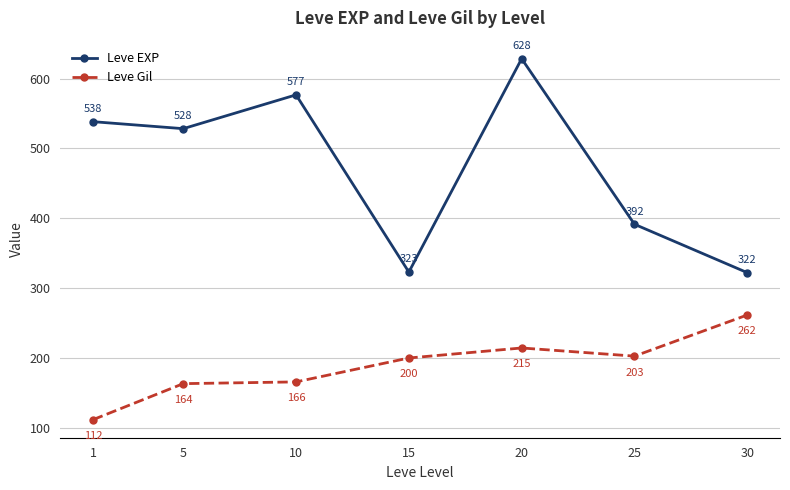

What is the sum of all Leve EXP values?

3309.2